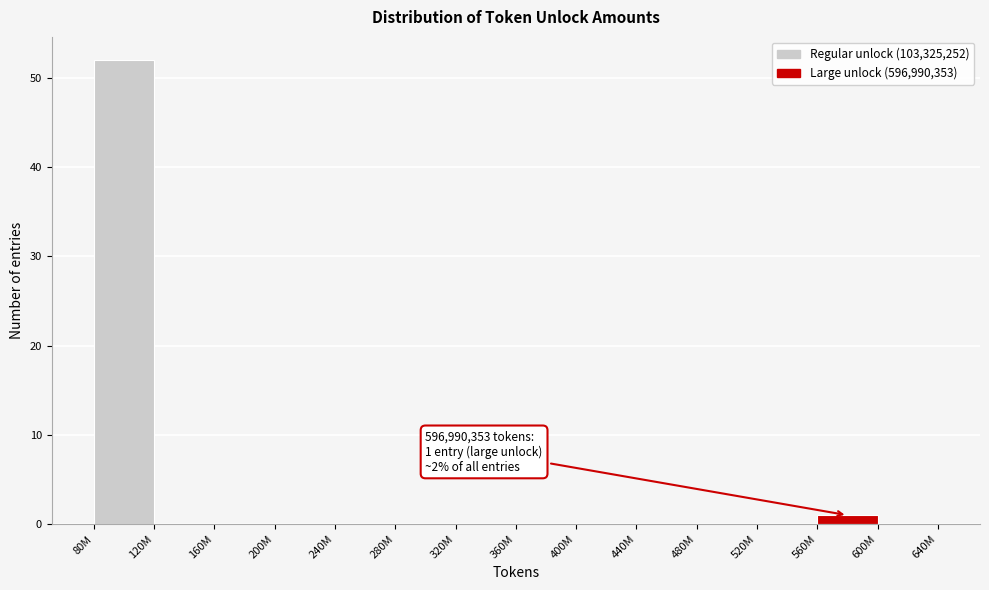

Reading left to right, list all the values displayed in this chart.

80M=52	120M=0	160M=0	200M=0	240M=0	280M=0	320M=0	360M=0	400M=0	440M=0	480M=0	520M=0	560M=1	600M=0